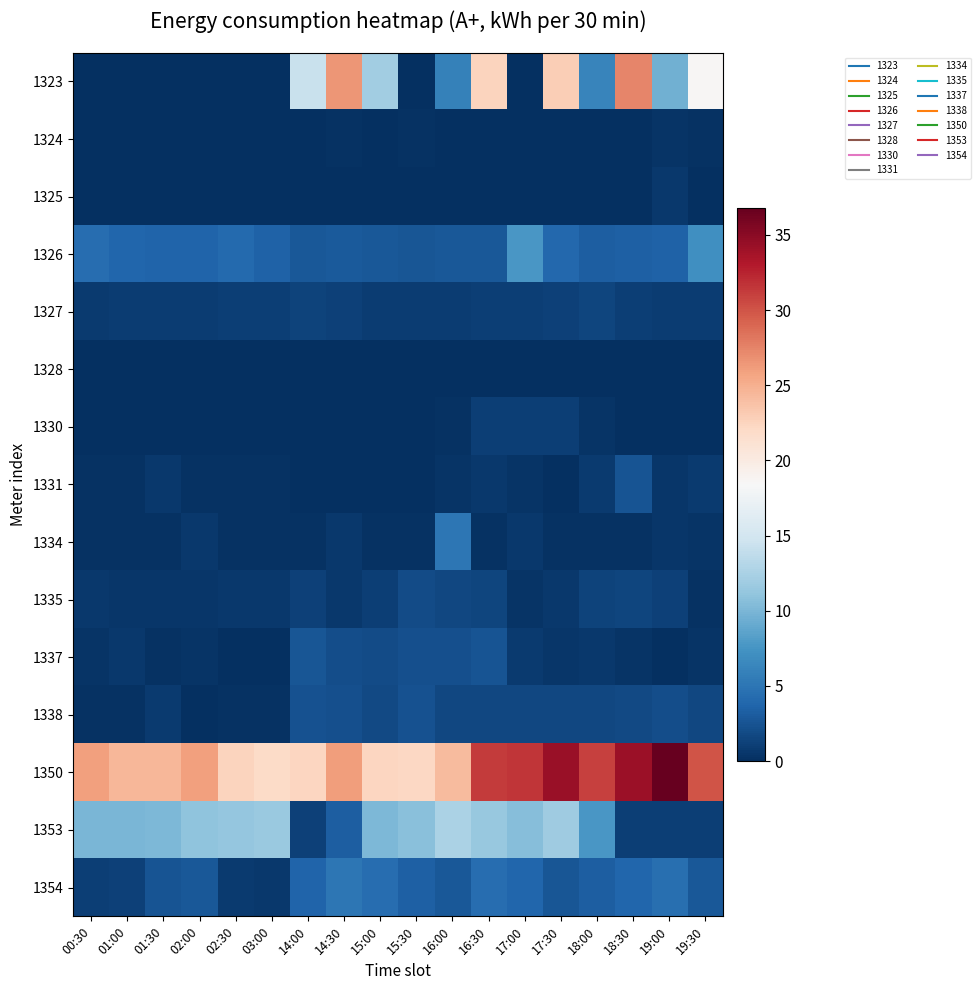

At which category is the sum across all series the highest?

17:30